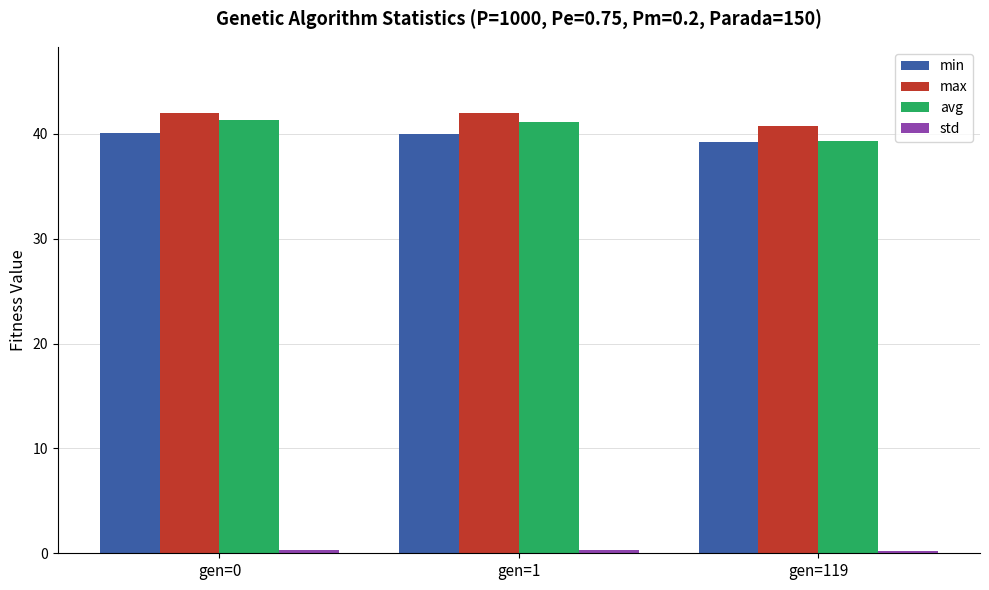

What is the average value of the avg series?

40.6